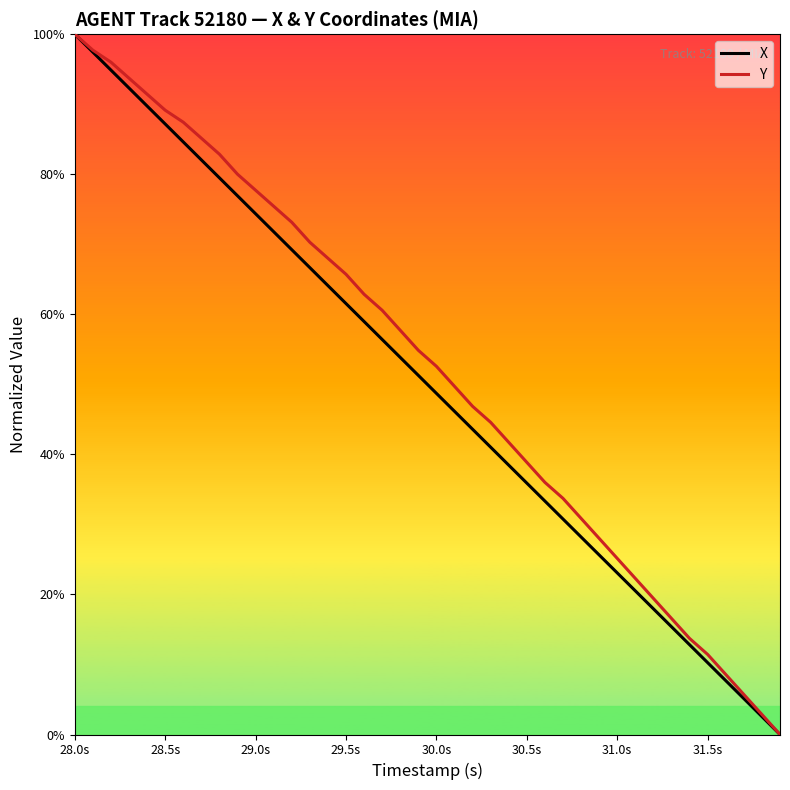

What is the highest value of the X series?

100.0